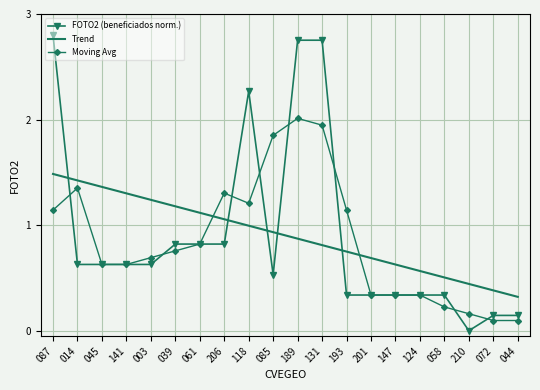

Which category has the lowest value across all series?

210